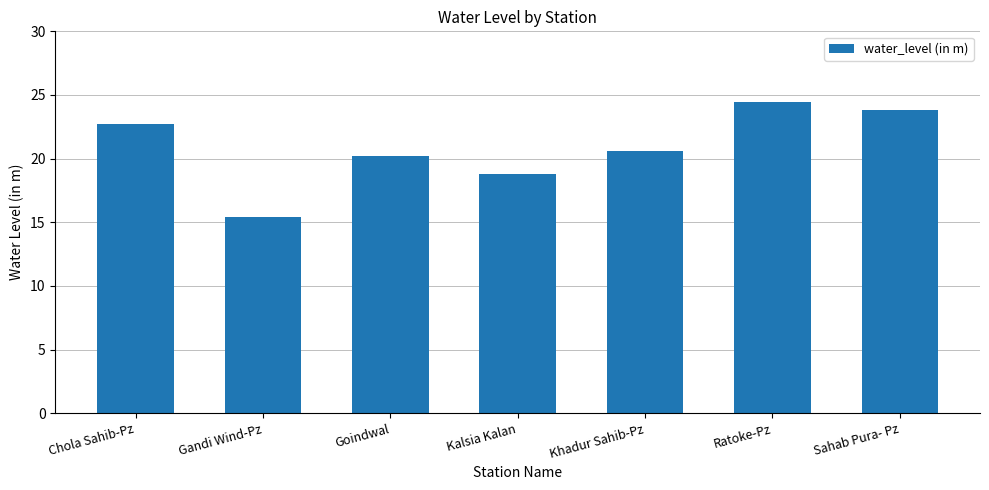

How many bars are there in total?

7